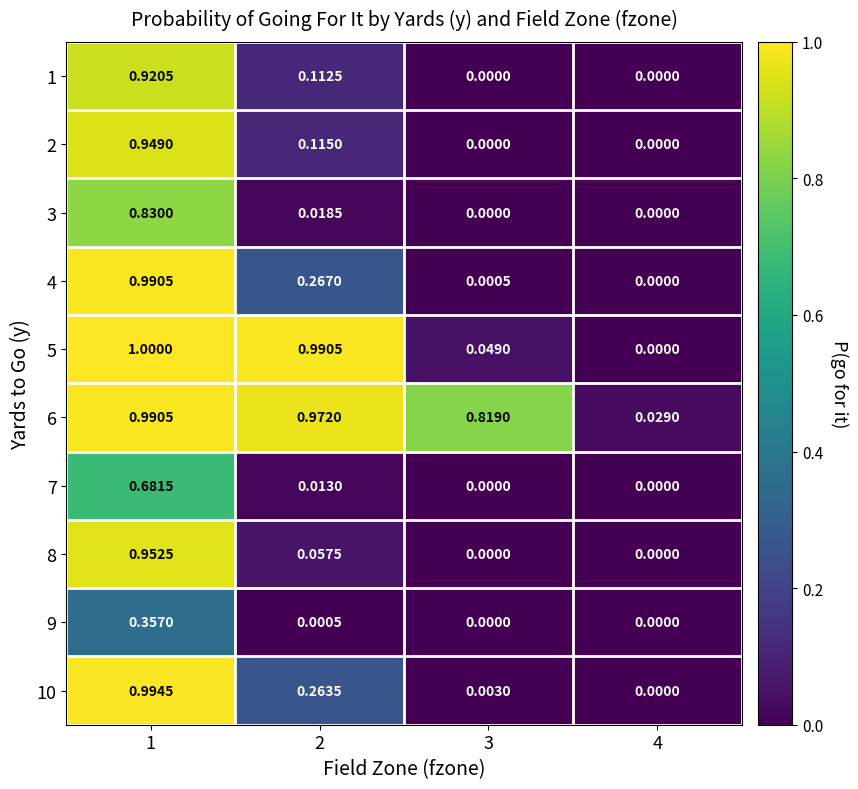

Which series has the largest total across all categories?

6